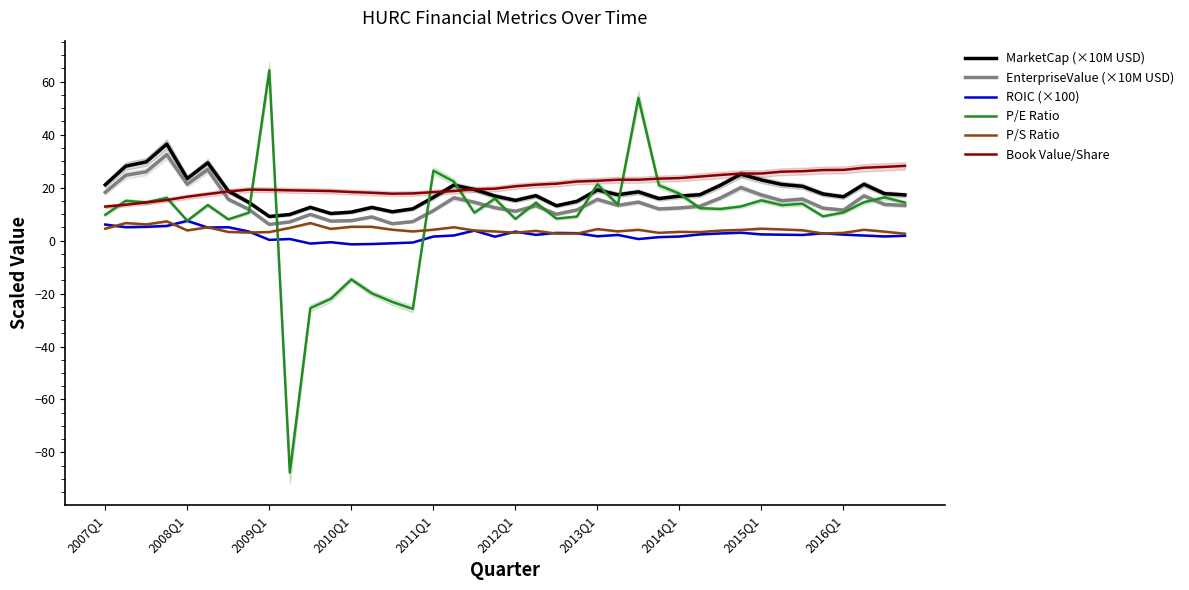

What is the lowest value of the Book Value/Share series?

12.8